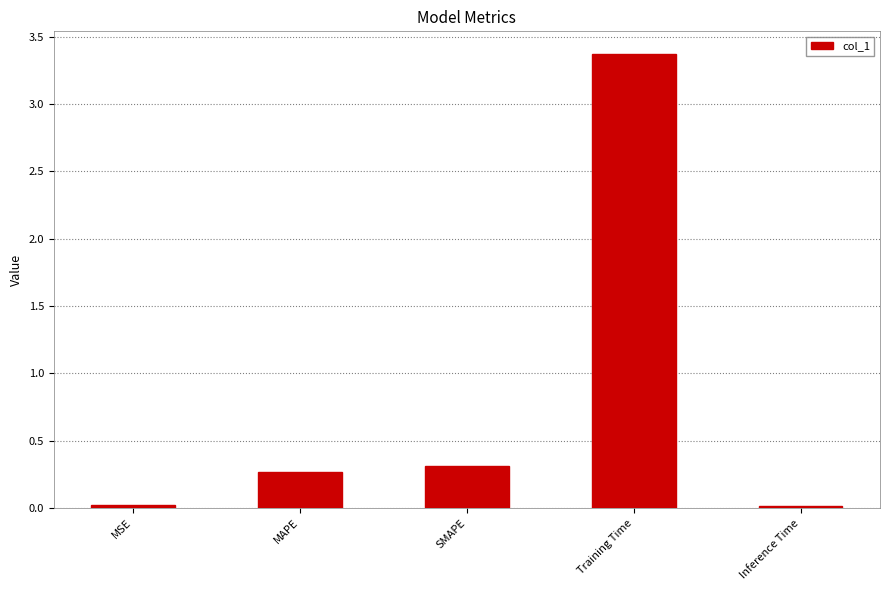

What is the difference between the maximum and minimum values?

3.4